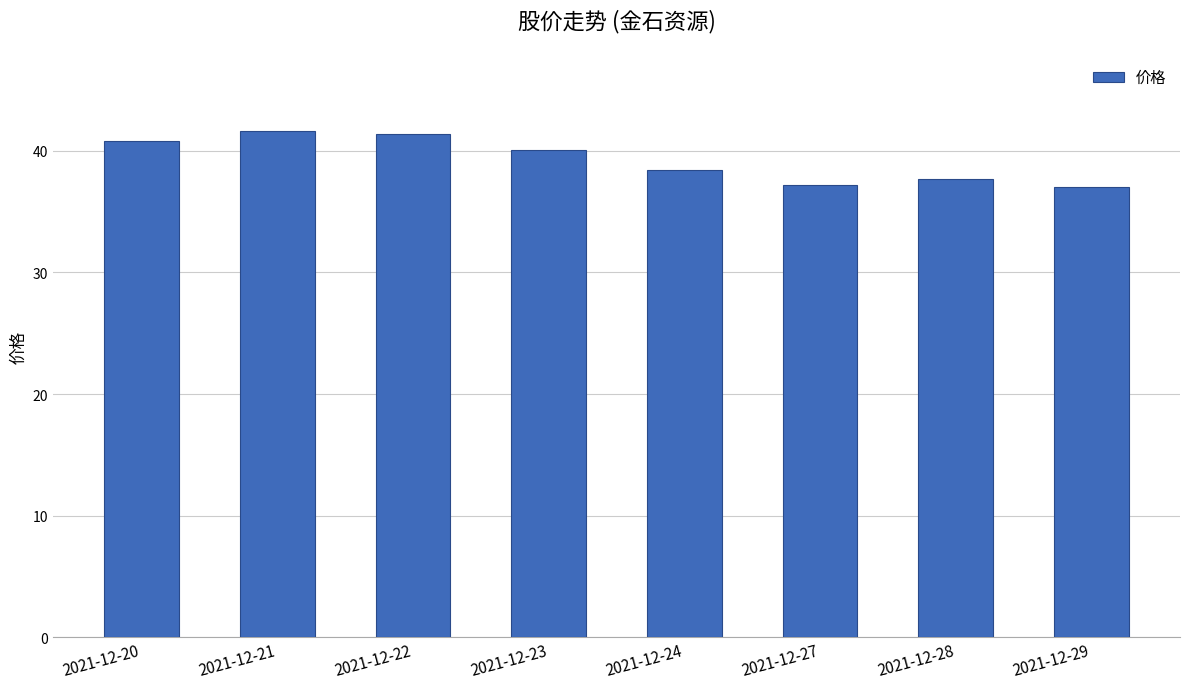

Count the number of values greater than 40.

4